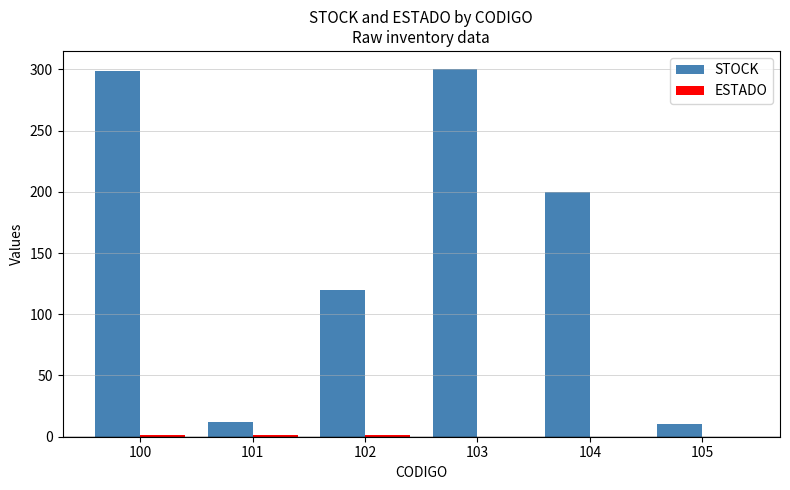

Which series changed the most between 100 and 104?

STOCK